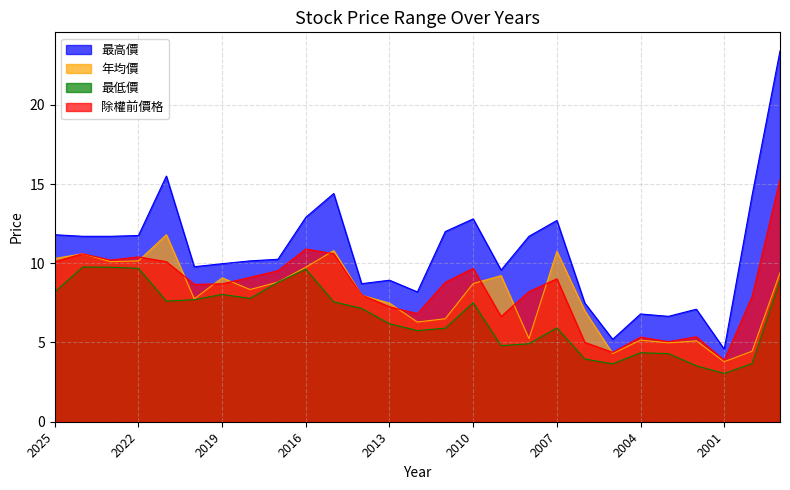

True or false: 除權前價格 and 最高價 cross at least once.

False